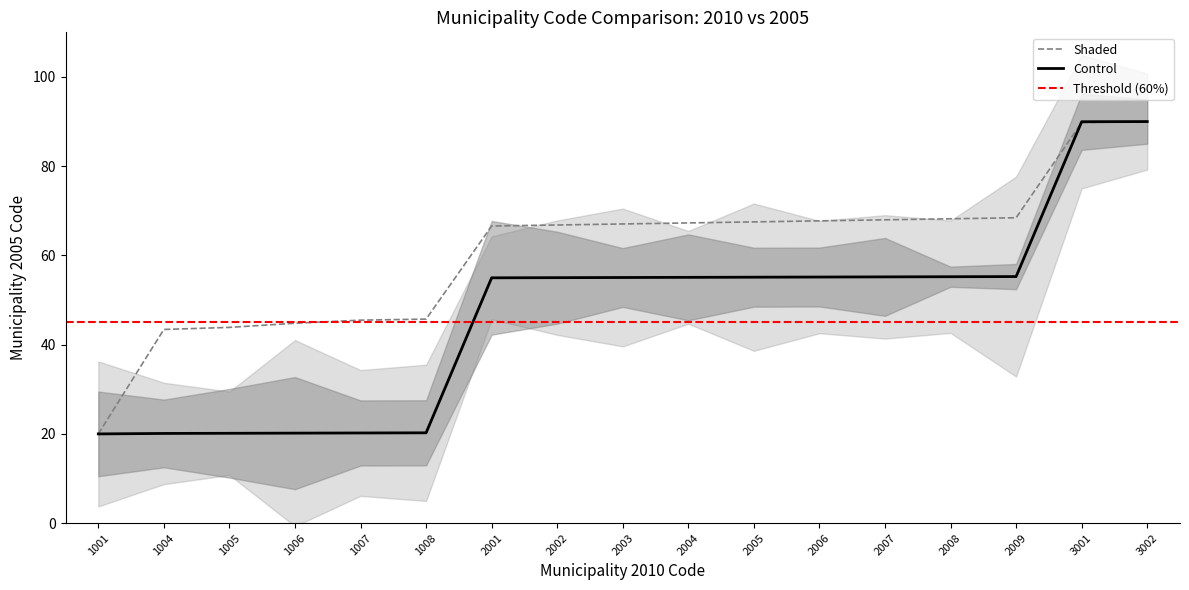

What is the value of the Control point at the 3rd from the left?

20.1